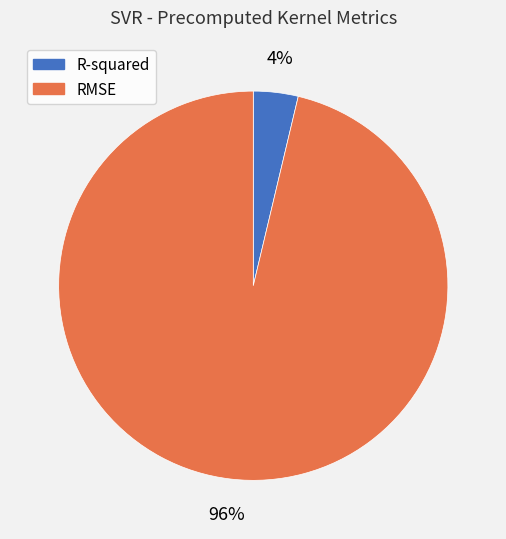

To the nearest percent, what portion does R-squared represent?

4%